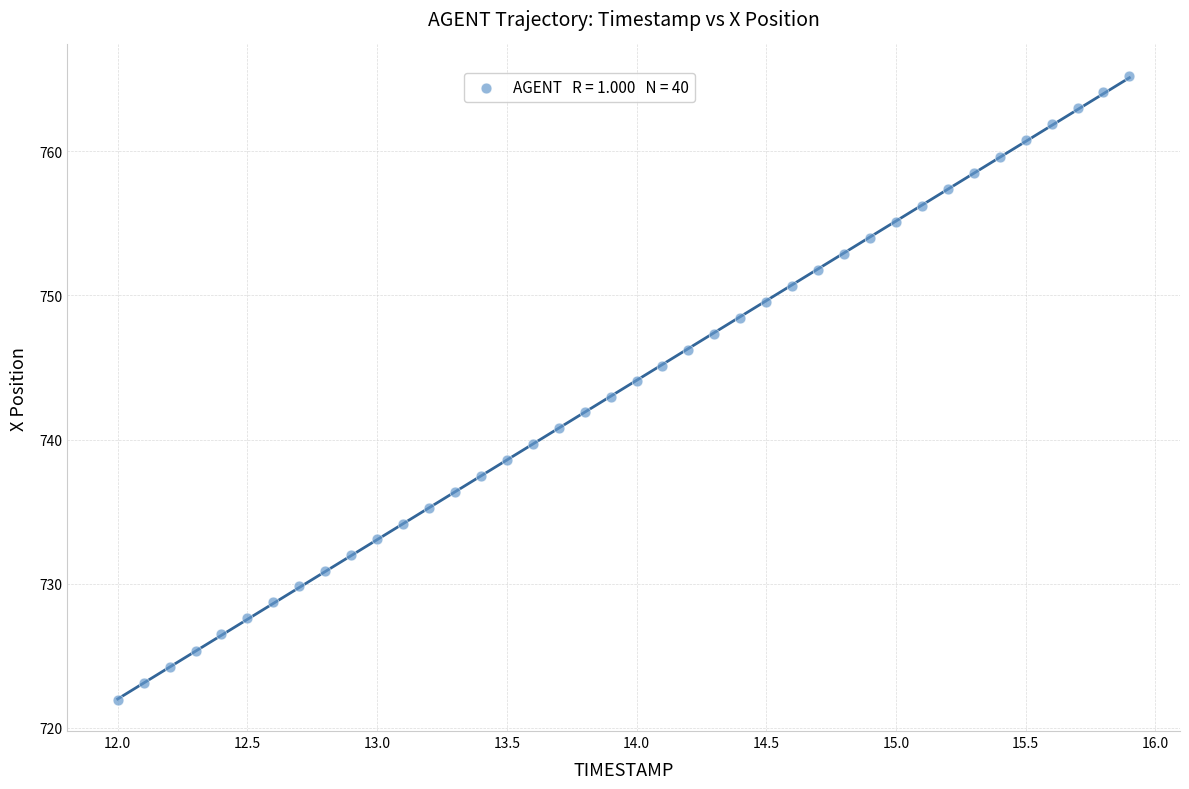

What is the range of Y values (max minus min)?

43.3